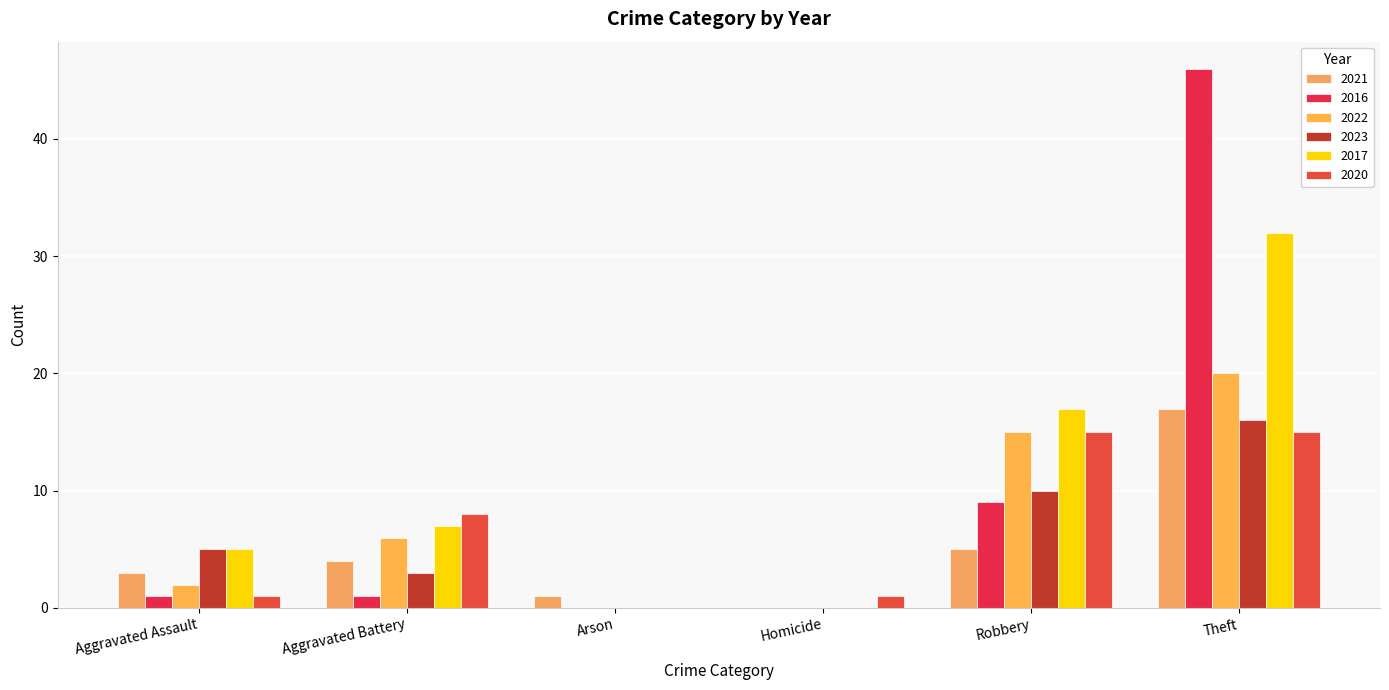

What is the sum of the 2021 values at Arson and Aggravated Battery?

5